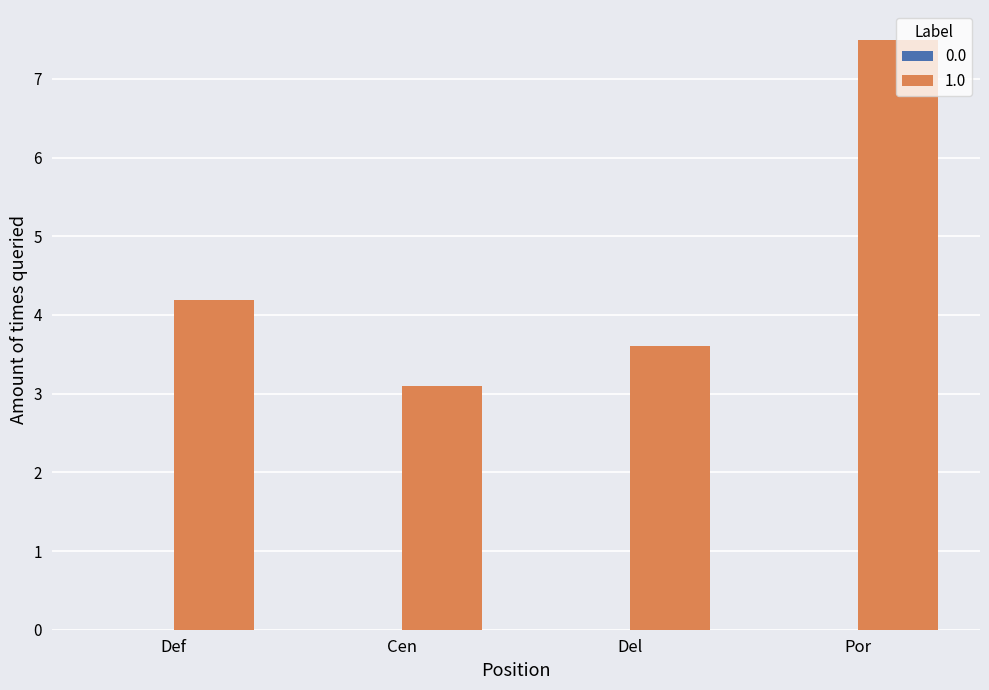

What is the value of the 4th bar from the left?

7.5